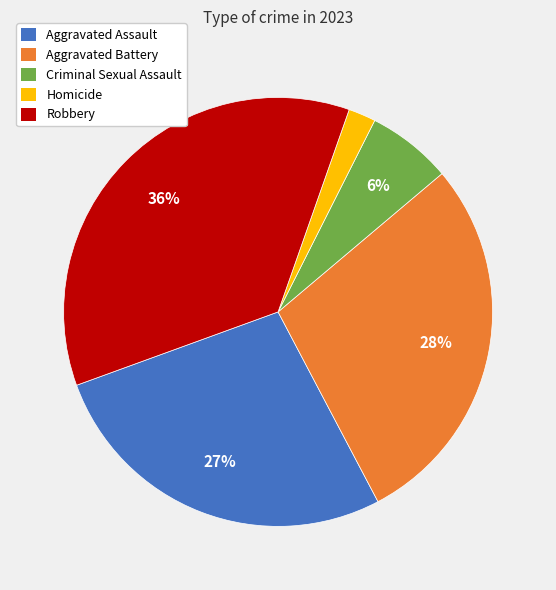

Combined, do Robbery and Aggravated Assault account for over 50%?

Yes